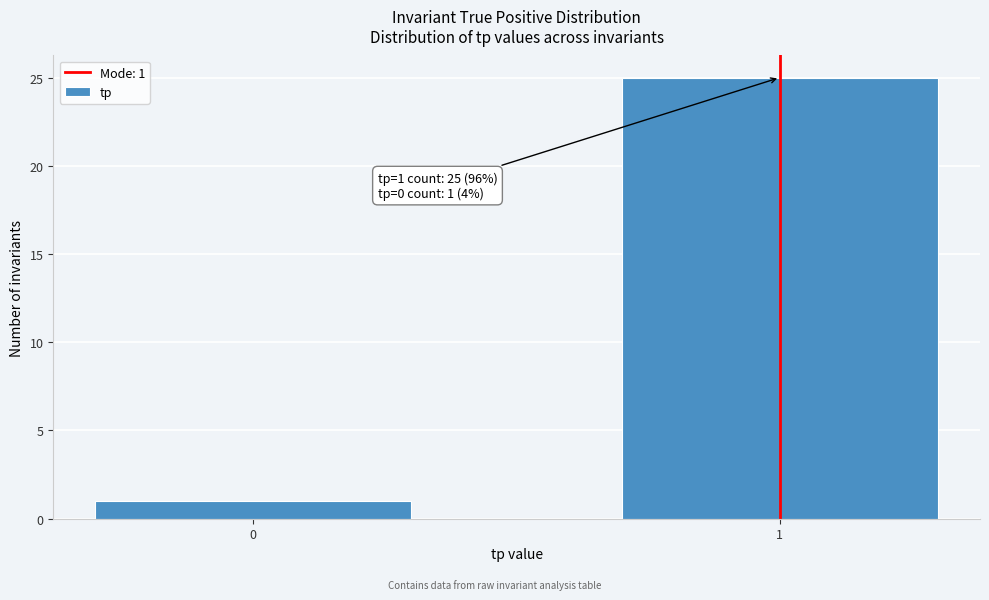

Reading left to right, list all the values displayed in this chart.

0=1	1=25